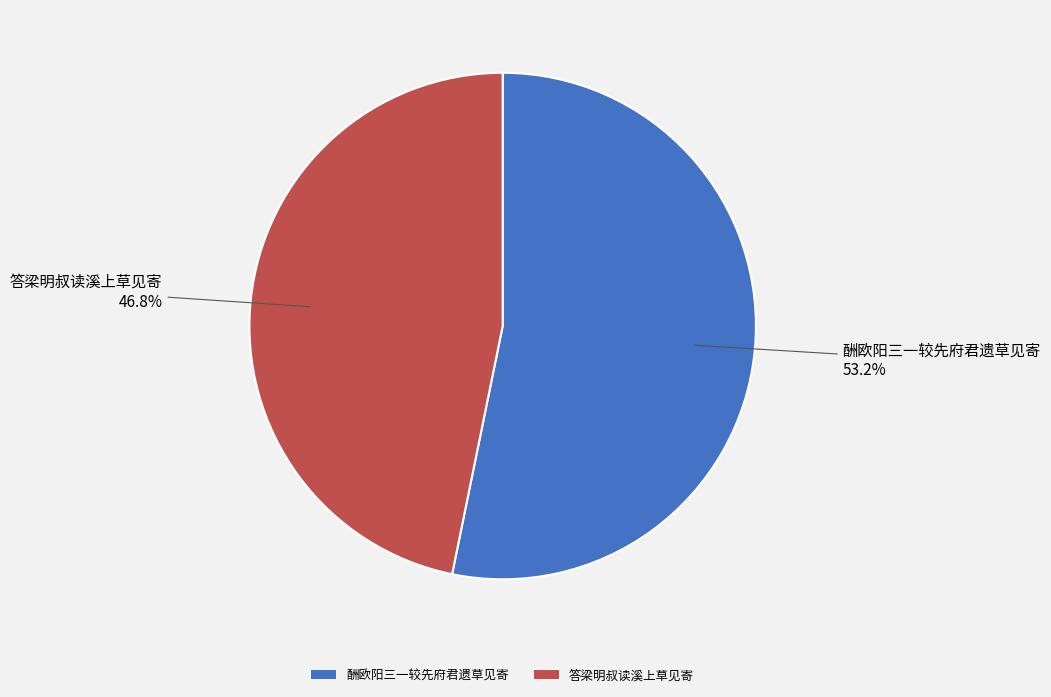

Does any single category account for the majority?

Yes